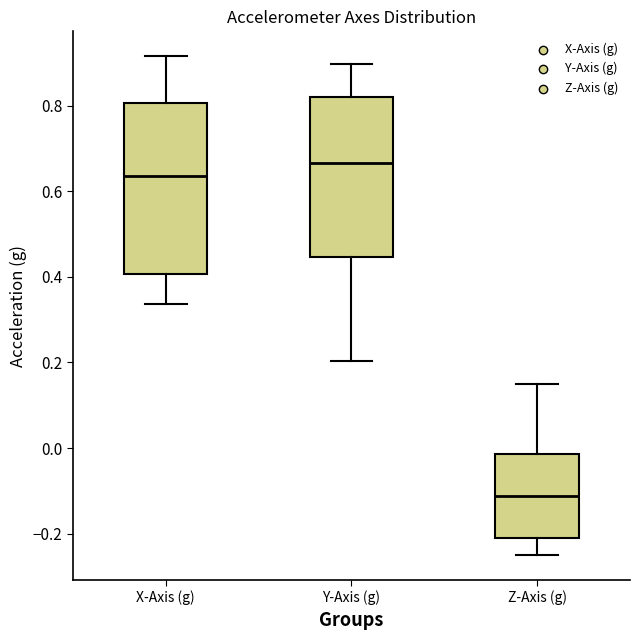

Which box's median line is the highest?

Y-Axis (g)